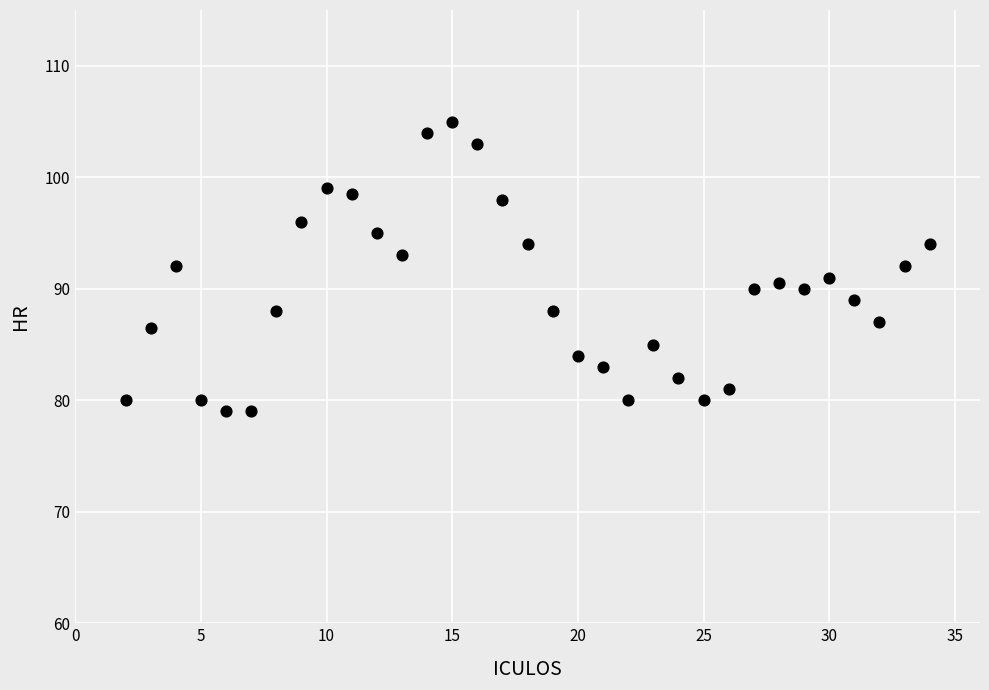

What is the range of X values (max minus min)?

32.0